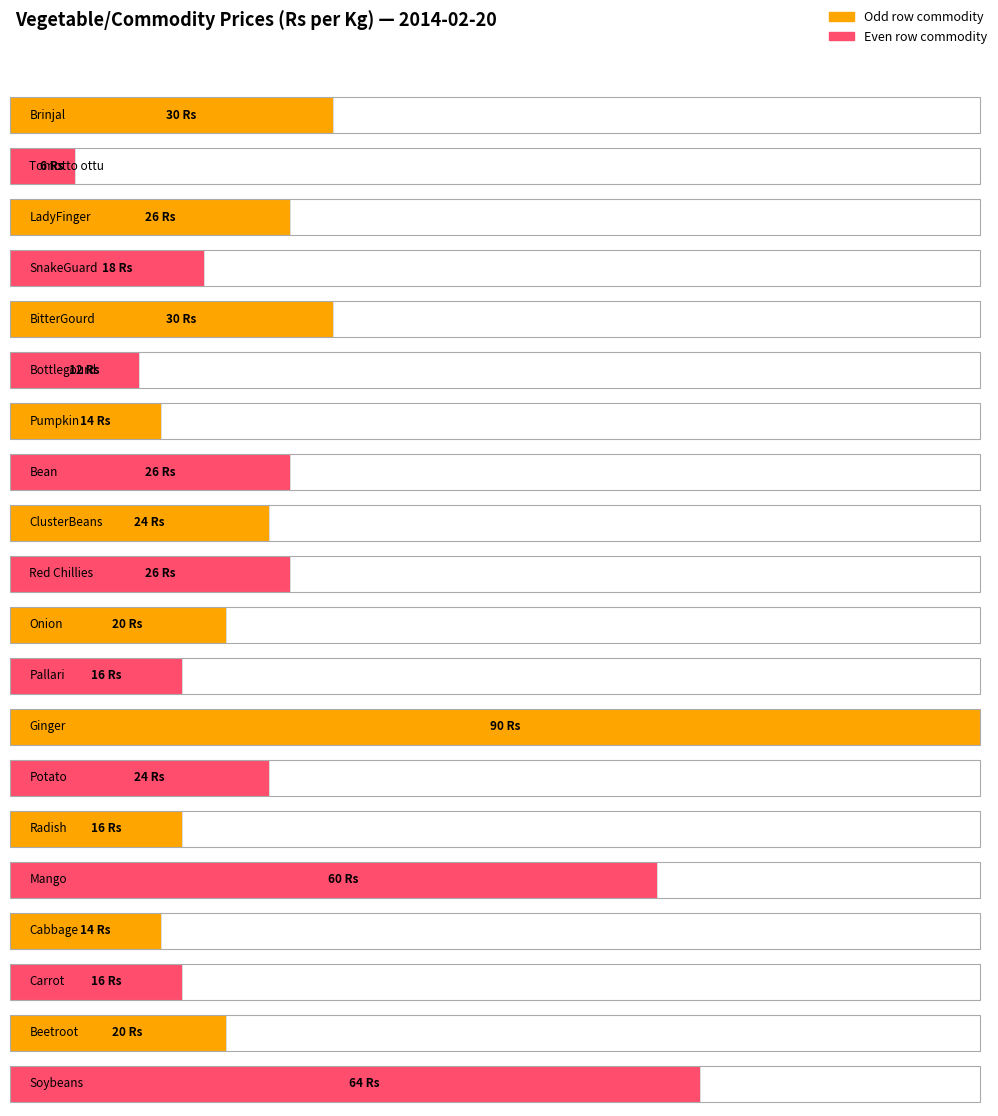

What is the change in value from Red Chillies to Pallari?

-10